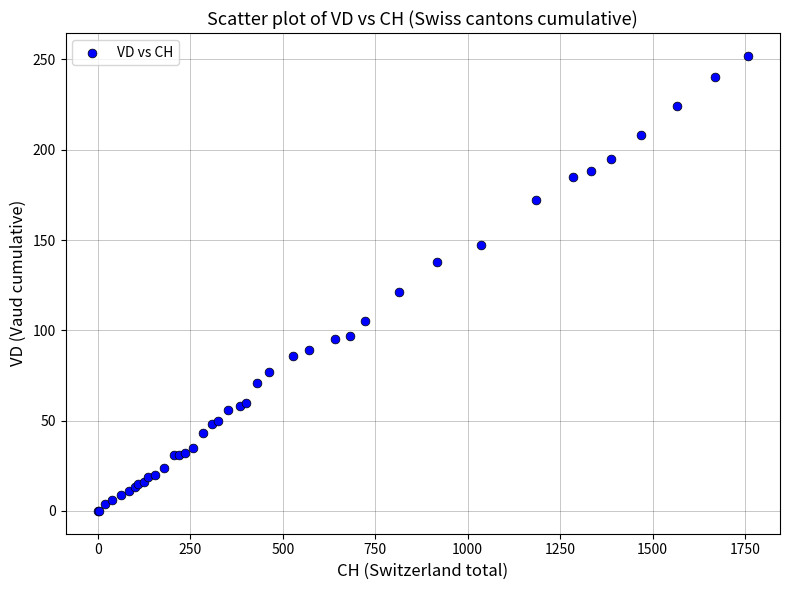

What Y value in the scatter plot is closest to 126?

121